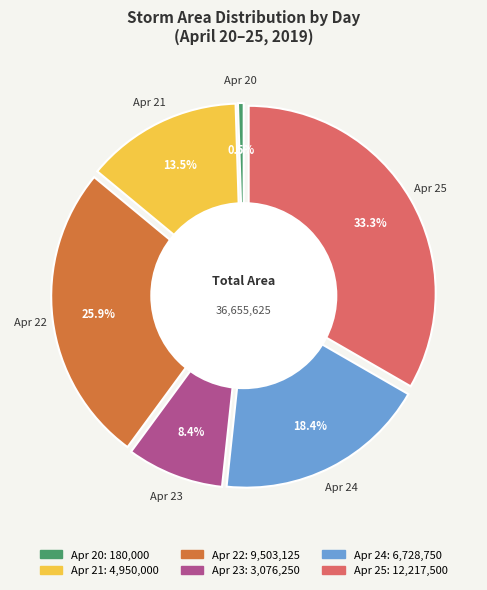

Between 30 and 39, which is larger?

39